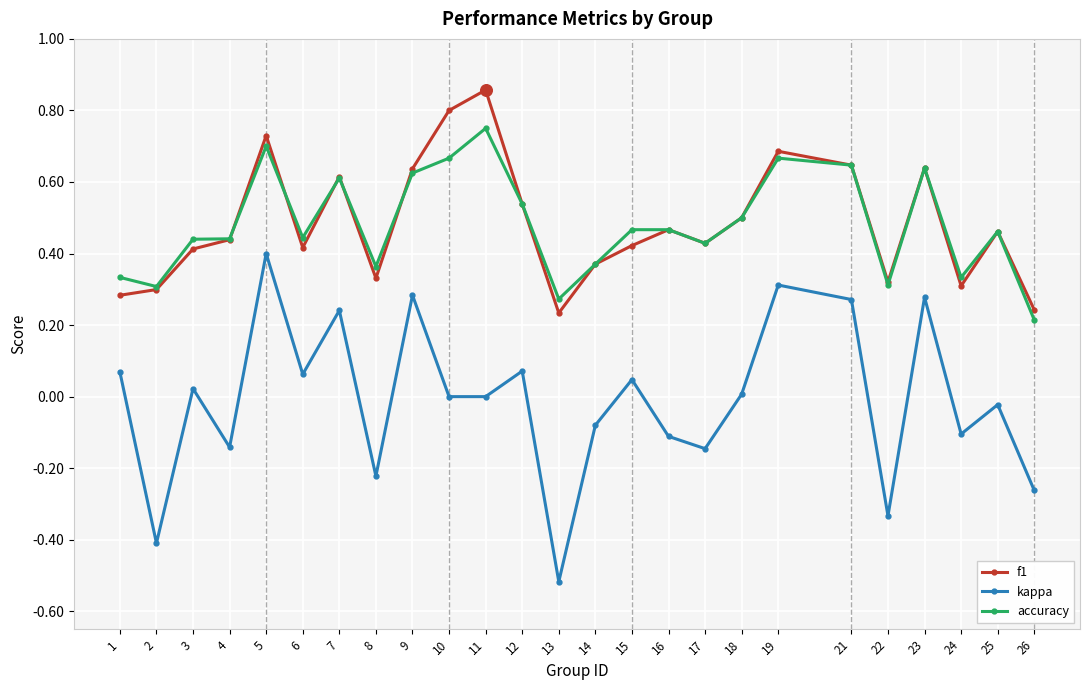

What are all the series names shown in the legend?

f1, kappa, accuracy